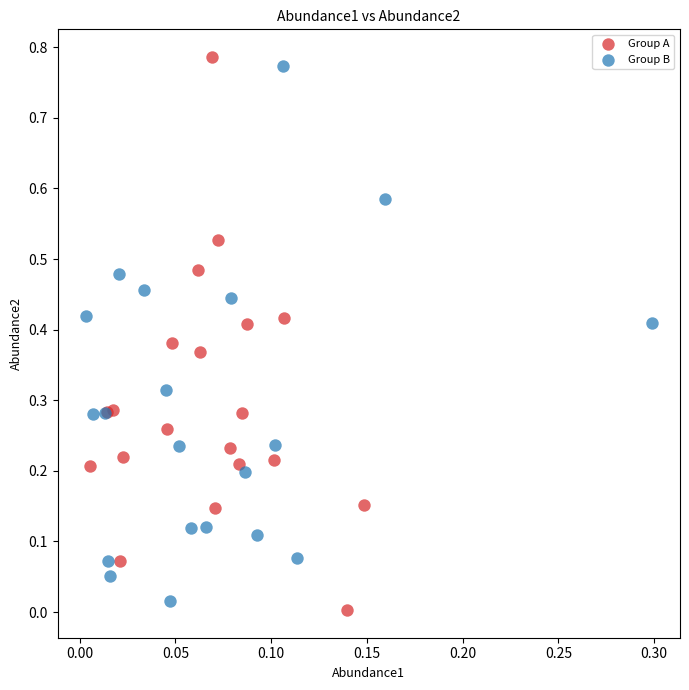

Which series contains the highest Y value?

Group A